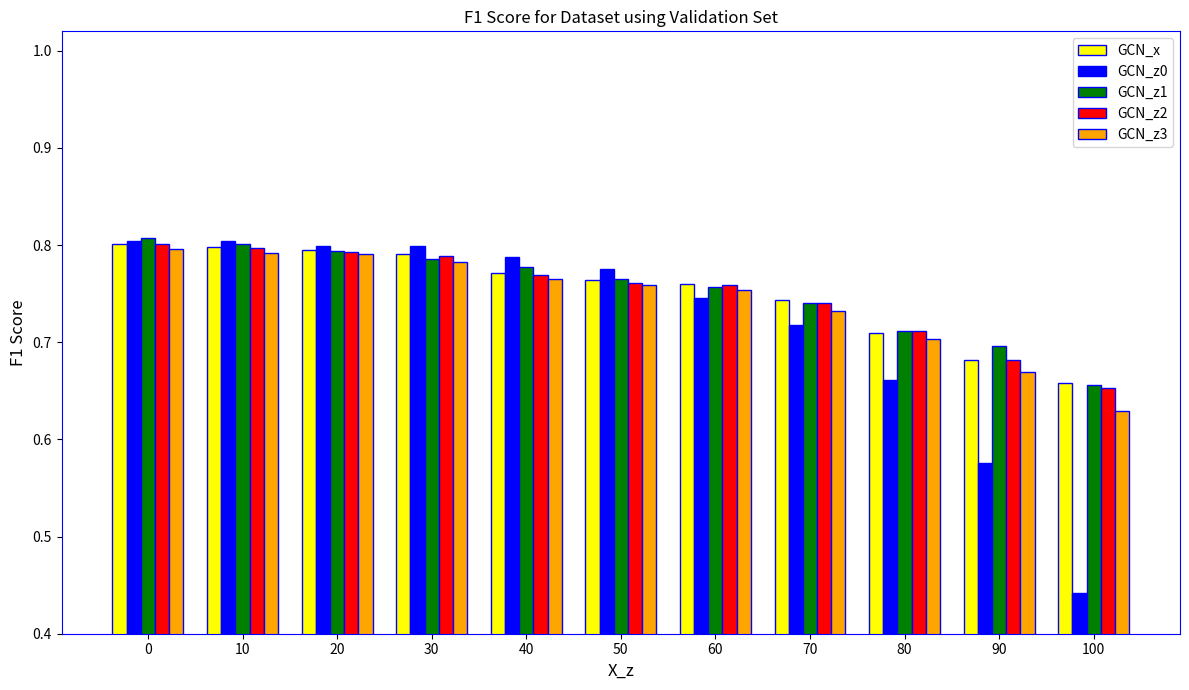

Which series changed the most between 0 and 60?

GCN_z0